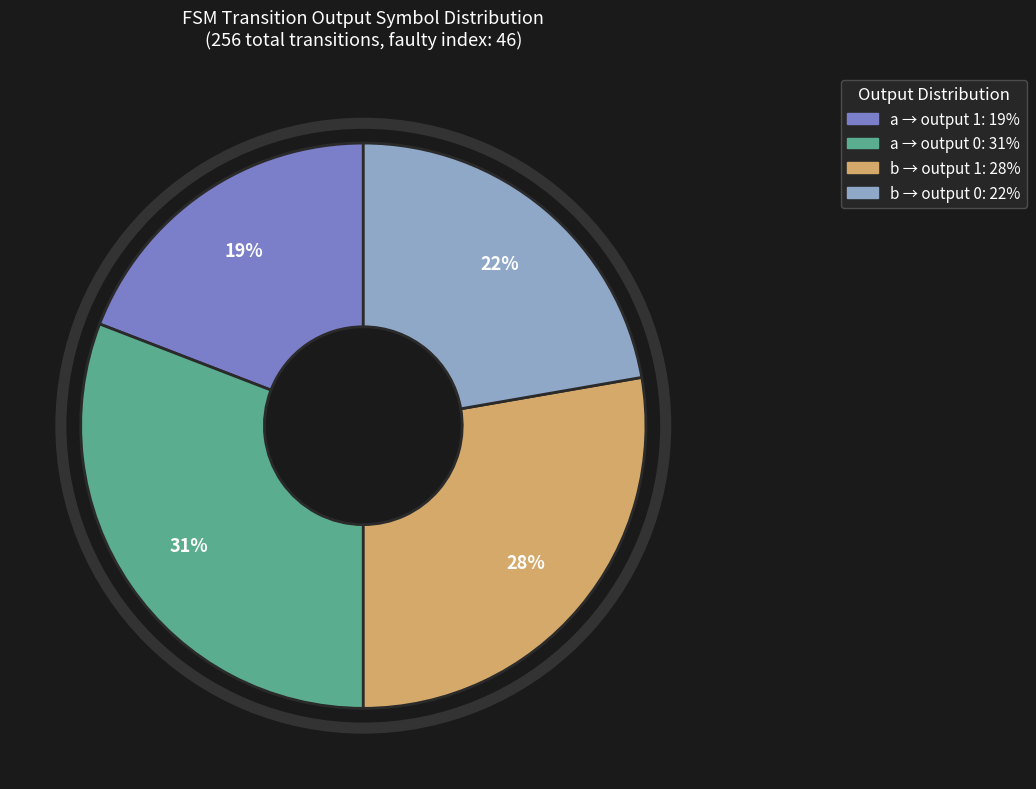

To the nearest percent, what is the average slice percentage?

25%